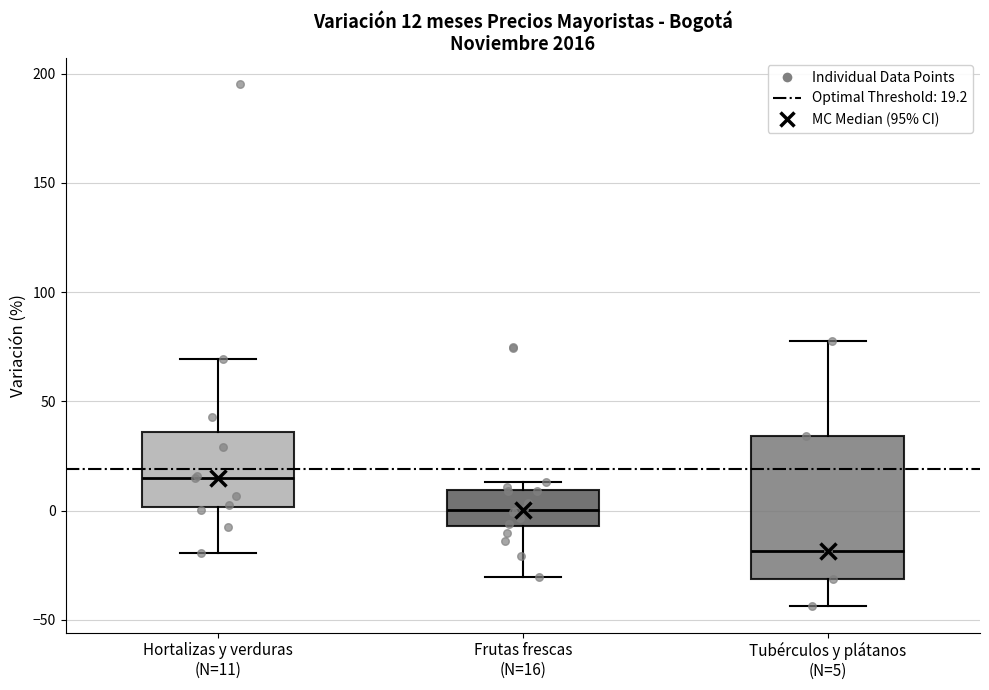

Comparing the boxes themselves (not the whiskers), which one is the tallest?

Tubérculos y plátanos (N=5)